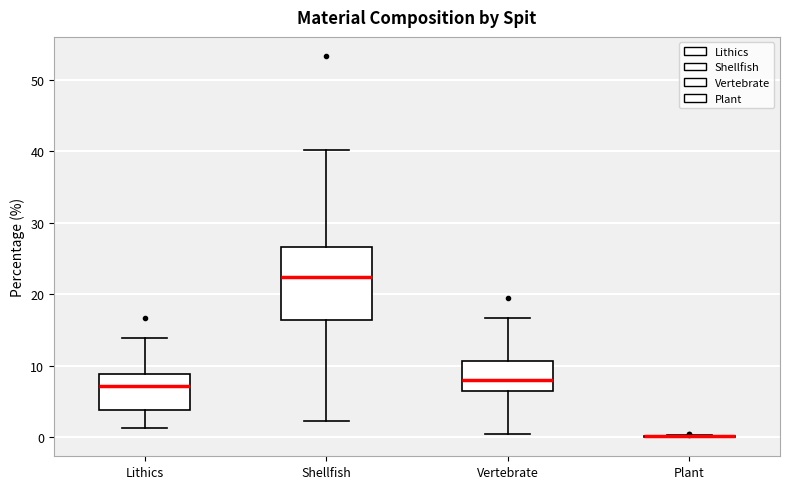

Which box is the tallest, from its lower edge to its upper edge?

Shellfish